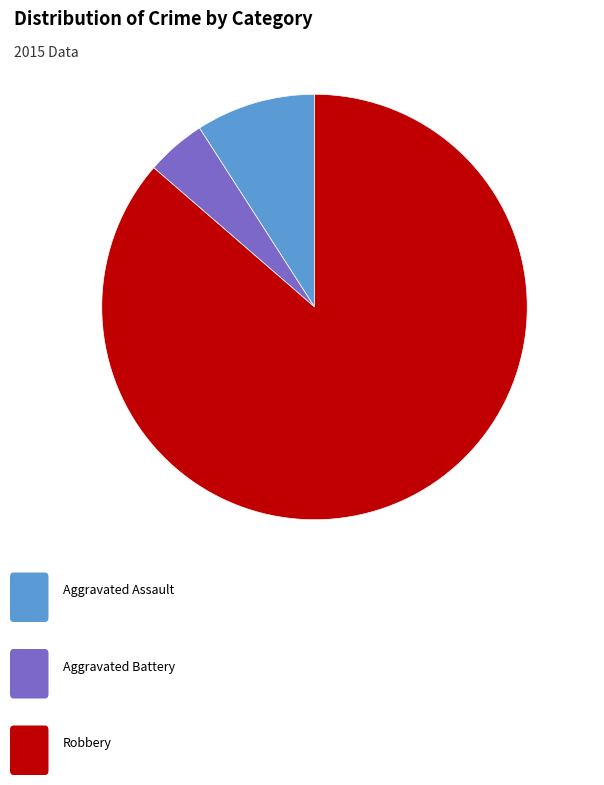

Count the number of slices in the pie.

3